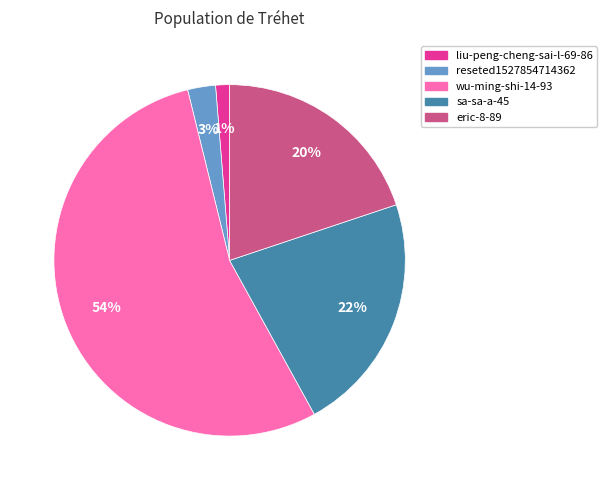

Between eric-8-89 and wu-ming-shi-14-93, which is larger?

wu-ming-shi-14-93